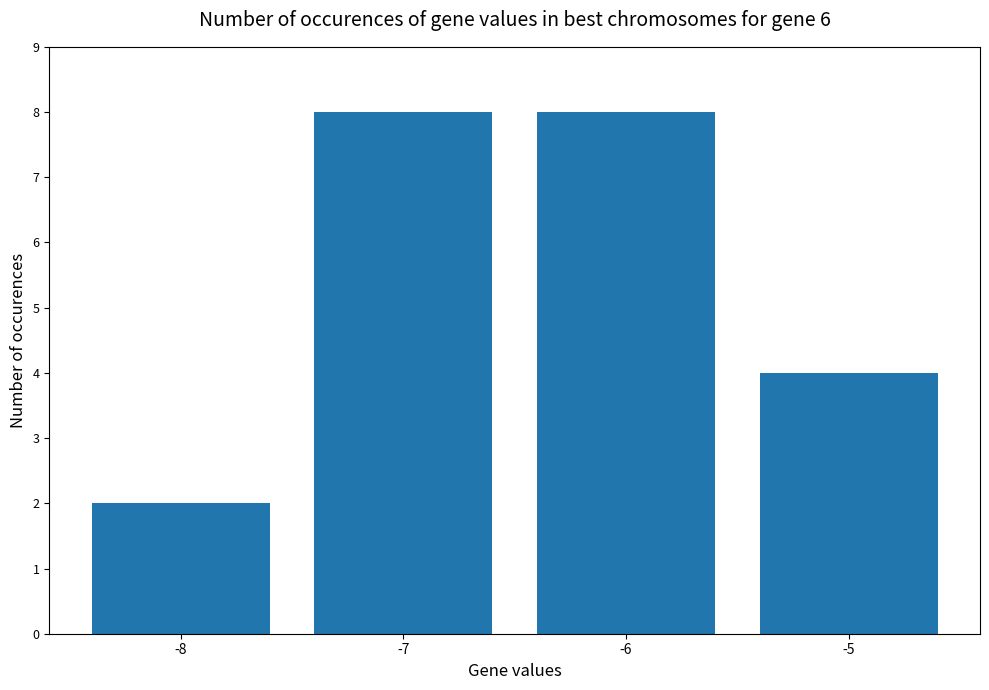

Reading left to right, list all the values displayed in this chart.

-8=2	-7=8	-6=8	-5=4